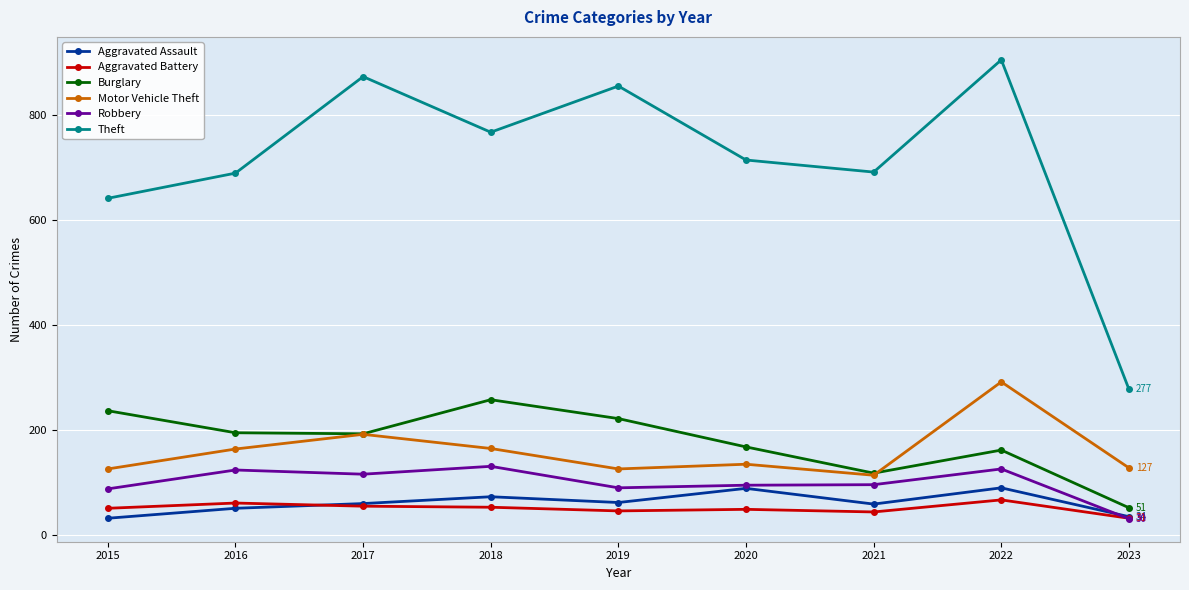

Which category has the highest value across all series?

2022